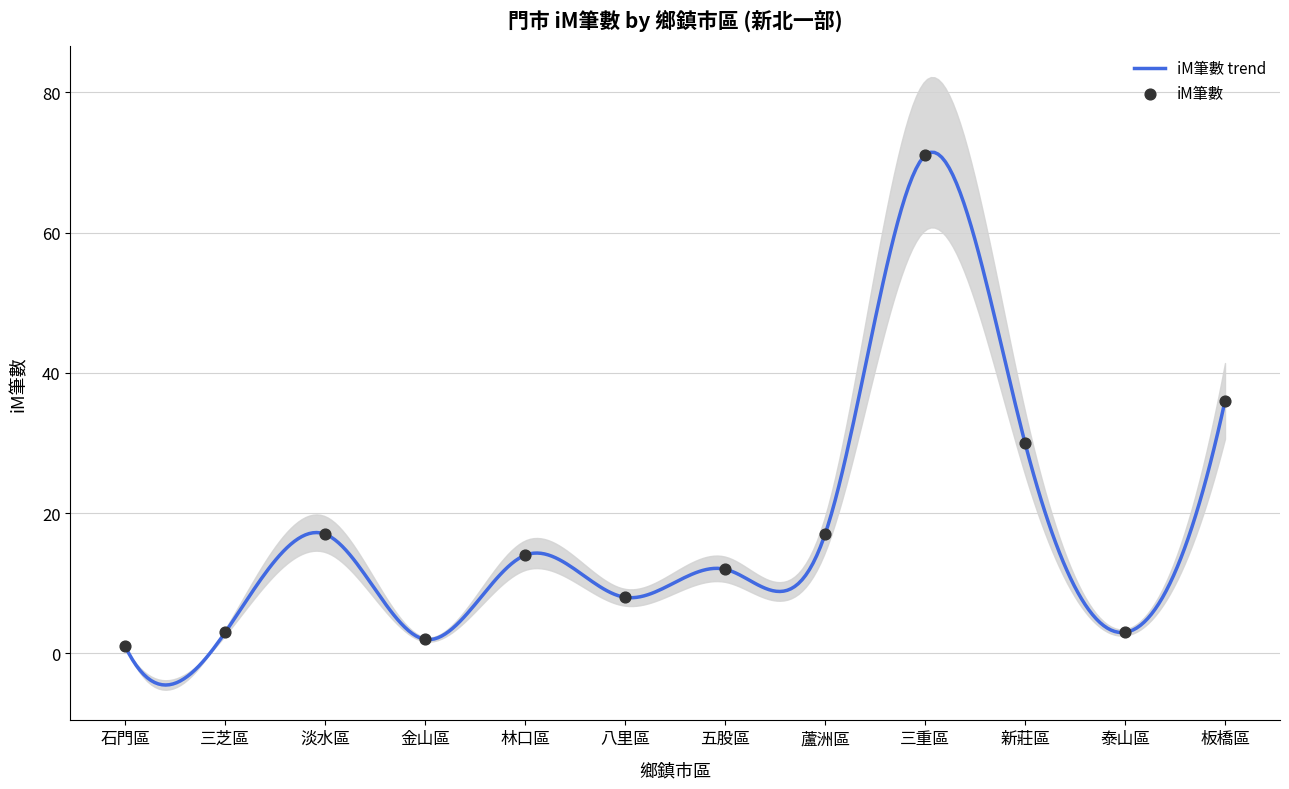

What is the change in value from 淡水區 to 新莊區?

+13